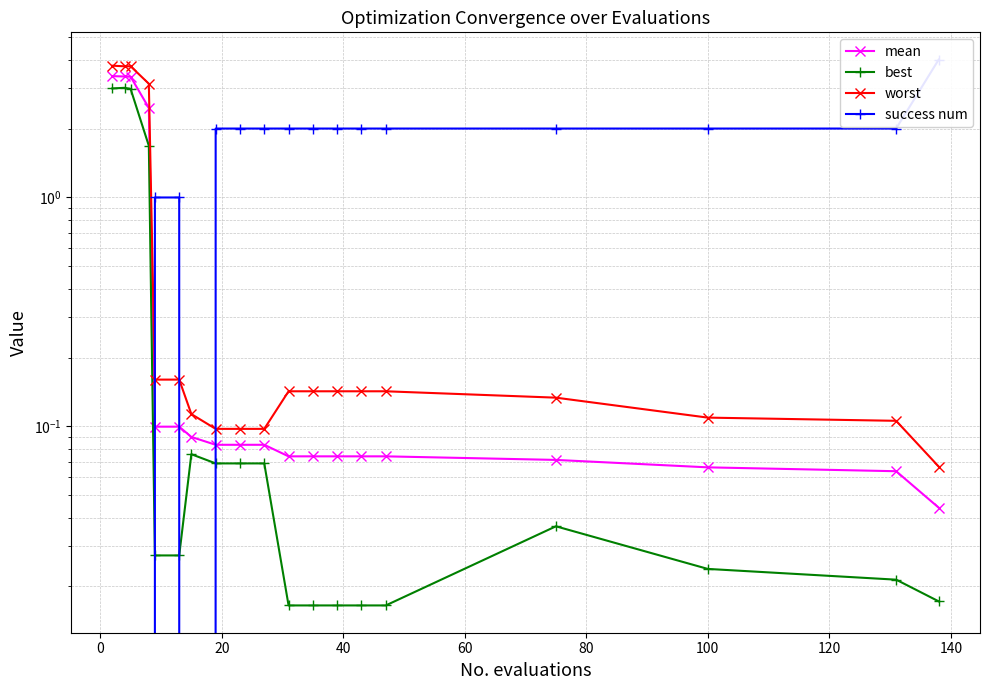

True or false: worst and success num intersect in this chart.

True